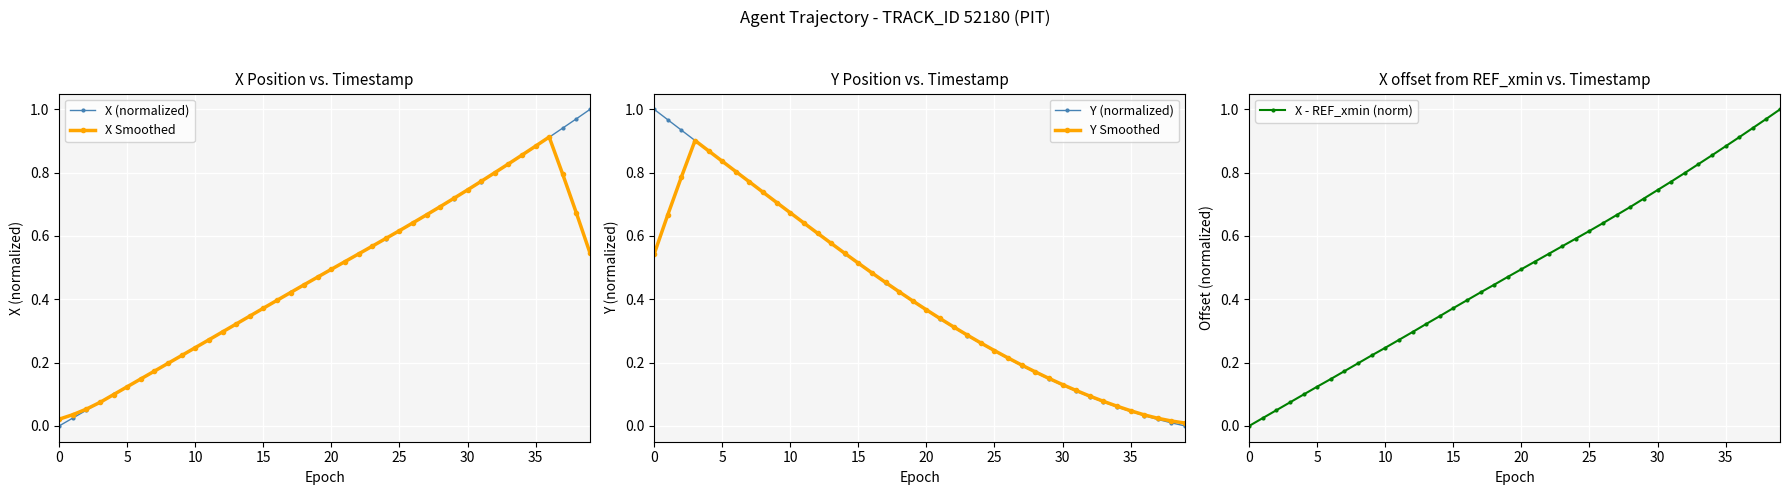

How many values in the X (normalized) series exceed 0?

39